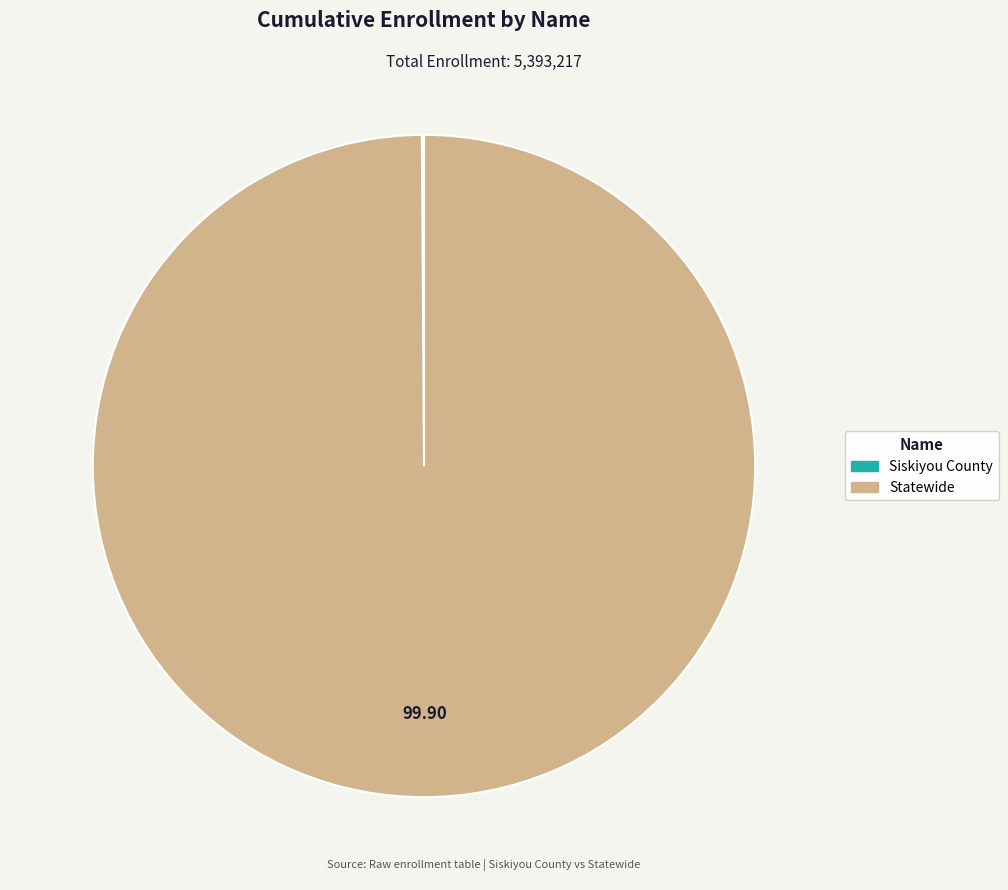

Which slice is the largest?

Statewide